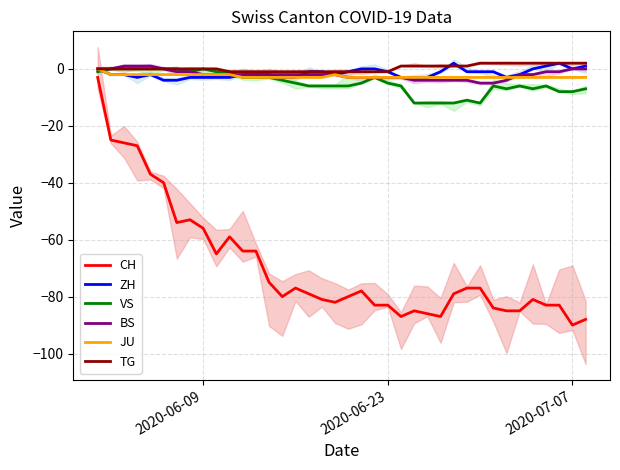

What are all the series names shown in the legend?

CH, ZH, VS, BS, JU, TG